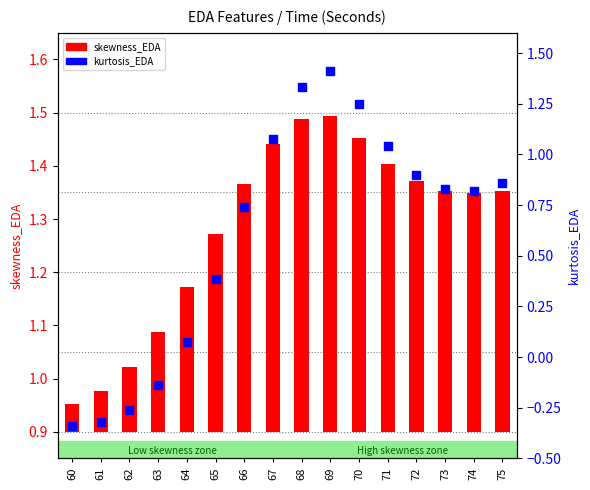

At how many categories does at least one series exceed 0?

16